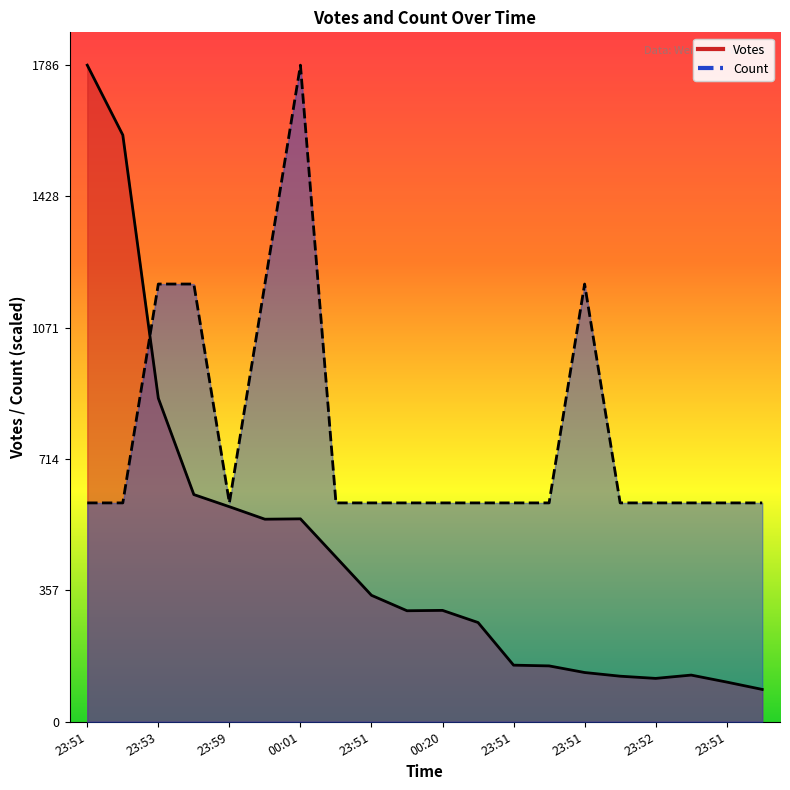

Reading left to right, list all the values displayed in this chart.

Votes: 1786.0	1596.0	880.0	618.0	585.0	551.0	552.0	448.0	344.0	302.0	303.0	270.0	154.0	152.0	134.0	124.0	118.0	127.0	108.0	88.0
Count: 595.3	595.3	1190.7	1190.7	595.3	1190.7	1786.0	595.3	595.3	595.3	595.3	595.3	595.3	595.3	1190.7	595.3	595.3	595.3	595.3	595.3